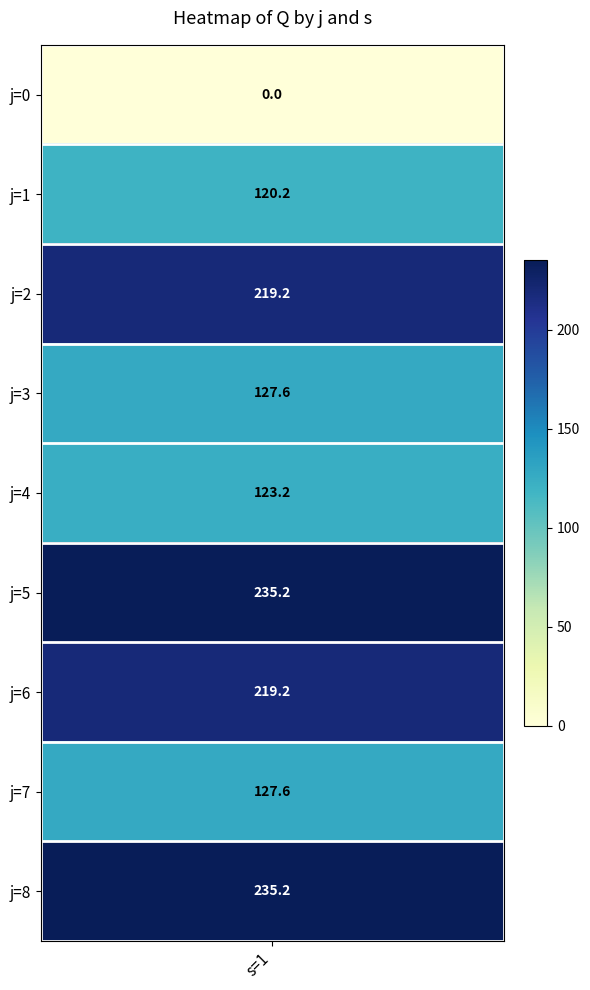

What is the average value of the 0 series?

156.4